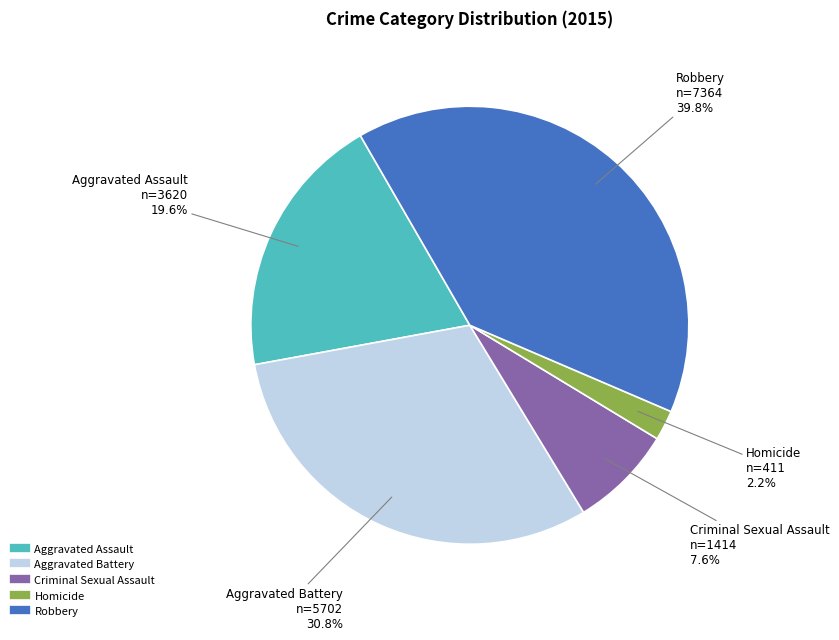

Rank the categories by value from highest to lowest.

Robbery, Aggravated Battery, Aggravated Assault, Criminal Sexual Assault, Homicide